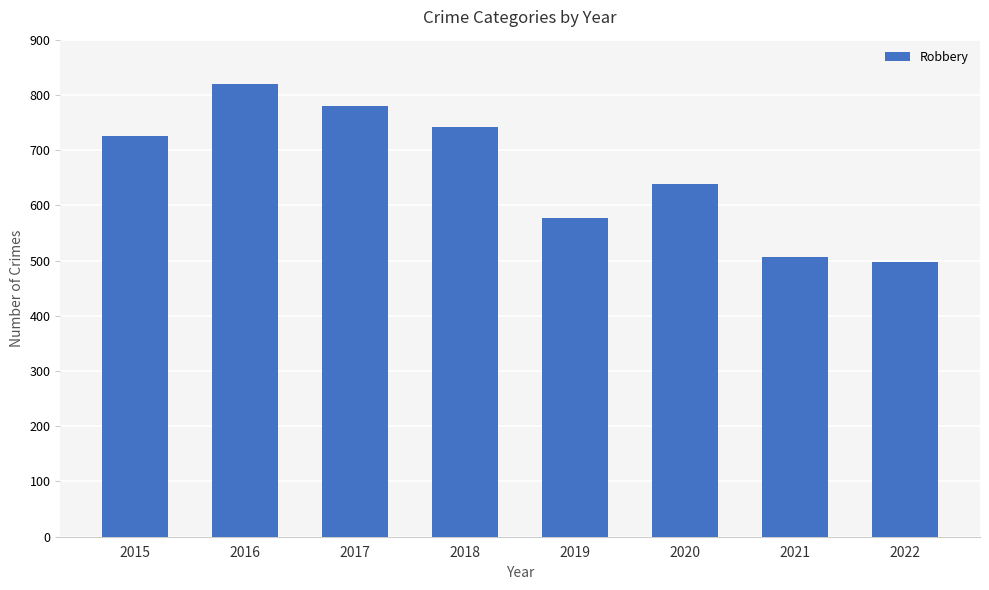

Which label corresponds to the largest value in the chart?

2016